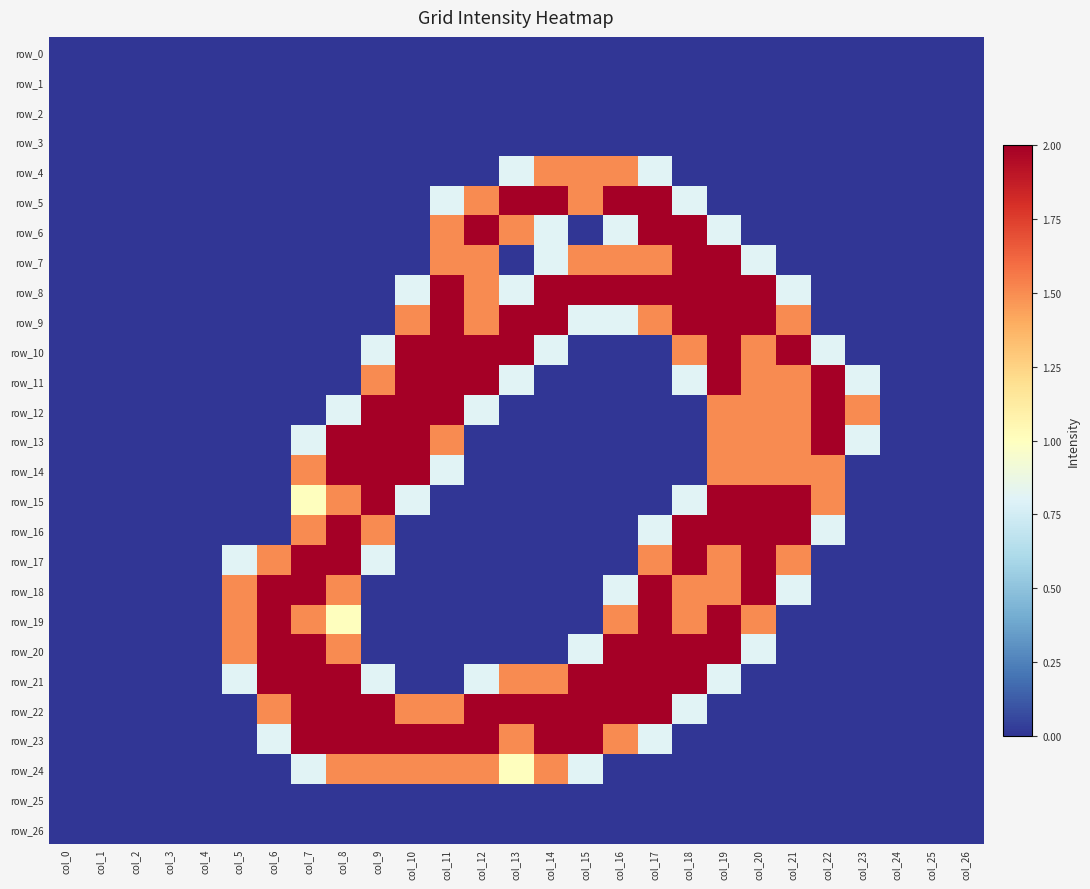

Reading right to left, list all the values displayed in this chart.

row_0: 0.0	0.0	0.0	0.0	0.0	0.0	0.0	0.0	0.0	0.0	0.0	0.0	0.0	0.0	0.0	0.0	0.0	0.0	0.0	0.0	0.0	0.0	0.0	0.0	0.0	0.0	0.0
row_1: 0.0	0.0	0.0	0.0	0.0	0.0	0.0	0.0	0.0	0.0	0.0	0.0	0.0	0.0	0.0	0.0	0.0	0.0	0.0	0.0	0.0	0.0	0.0	0.0	0.0	0.0	0.0
row_2: 0.0	0.0	0.0	0.0	0.0	0.0	0.0	0.0	0.0	0.0	0.0	0.0	0.0	0.0	0.0	0.0	0.0	0.0	0.0	0.0	0.0	0.0	0.0	0.0	0.0	0.0	0.0
row_3: 0.0	0.0	0.0	0.0	0.0	0.0	0.0	0.0	0.0	0.0	0.0	0.0	0.0	0.0	0.0	0.0	0.0	0.0	0.0	0.0	0.0	0.0	0.0	0.0	0.0	0.0	0.0
row_4: 0.0	0.0	0.0	0.0	0.0	0.0	0.0	0.0	0.0	0.8	1.5	1.5	1.5	0.8	0.0	0.0	0.0	0.0	0.0	0.0	0.0	0.0	0.0	0.0	0.0	0.0	0.0
row_5: 0.0	0.0	0.0	0.0	0.0	0.0	0.0	0.0	0.8	2.0	2.0	1.5	2.0	2.0	1.5	0.8	0.0	0.0	0.0	0.0	0.0	0.0	0.0	0.0	0.0	0.0	0.0
row_6: 0.0	0.0	0.0	0.0	0.0	0.0	0.0	0.8	2.0	2.0	0.8	0.0	0.8	1.5	2.0	1.5	0.0	0.0	0.0	0.0	0.0	0.0	0.0	0.0	0.0	0.0	0.0
row_7: 0.0	0.0	0.0	0.0	0.0	0.0	0.8	2.0	2.0	1.5	1.5	1.5	0.8	0.0	1.5	1.5	0.0	0.0	0.0	0.0	0.0	0.0	0.0	0.0	0.0	0.0	0.0
row_8: 0.0	0.0	0.0	0.0	0.0	0.8	2.0	2.0	2.0	2.0	2.0	2.0	2.0	0.8	1.5	2.0	0.8	0.0	0.0	0.0	0.0	0.0	0.0	0.0	0.0	0.0	0.0
row_9: 0.0	0.0	0.0	0.0	0.0	1.5	2.0	2.0	2.0	1.5	0.8	0.8	2.0	2.0	1.5	2.0	1.5	0.0	0.0	0.0	0.0	0.0	0.0	0.0	0.0	0.0	0.0
row_10: 0.0	0.0	0.0	0.0	0.8	2.0	1.5	2.0	1.5	0.0	0.0	0.0	0.8	2.0	2.0	2.0	2.0	0.8	0.0	0.0	0.0	0.0	0.0	0.0	0.0	0.0	0.0
row_11: 0.0	0.0	0.0	0.8	2.0	1.5	1.5	2.0	0.8	0.0	0.0	0.0	0.0	0.8	2.0	2.0	2.0	1.5	0.0	0.0	0.0	0.0	0.0	0.0	0.0	0.0	0.0
row_12: 0.0	0.0	0.0	1.5	2.0	1.5	1.5	1.5	0.0	0.0	0.0	0.0	0.0	0.0	0.8	2.0	2.0	2.0	0.8	0.0	0.0	0.0	0.0	0.0	0.0	0.0	0.0
row_13: 0.0	0.0	0.0	0.8	2.0	1.5	1.5	1.5	0.0	0.0	0.0	0.0	0.0	0.0	0.0	1.5	2.0	2.0	2.0	0.8	0.0	0.0	0.0	0.0	0.0	0.0	0.0
row_14: 0.0	0.0	0.0	0.0	1.5	1.5	1.5	1.5	0.0	0.0	0.0	0.0	0.0	0.0	0.0	0.8	2.0	2.0	2.0	1.5	0.0	0.0	0.0	0.0	0.0	0.0	0.0
row_15: 0.0	0.0	0.0	0.0	1.5	2.0	2.0	2.0	0.8	0.0	0.0	0.0	0.0	0.0	0.0	0.0	0.8	2.0	1.5	1.0	0.0	0.0	0.0	0.0	0.0	0.0	0.0
row_16: 0.0	0.0	0.0	0.0	0.8	2.0	2.0	2.0	2.0	0.8	0.0	0.0	0.0	0.0	0.0	0.0	0.0	1.5	2.0	1.5	0.0	0.0	0.0	0.0	0.0	0.0	0.0
row_17: 0.0	0.0	0.0	0.0	0.0	1.5	2.0	1.5	2.0	1.5	0.0	0.0	0.0	0.0	0.0	0.0	0.0	0.8	2.0	2.0	1.5	0.8	0.0	0.0	0.0	0.0	0.0
row_18: 0.0	0.0	0.0	0.0	0.0	0.8	2.0	1.5	1.5	2.0	0.8	0.0	0.0	0.0	0.0	0.0	0.0	0.0	1.5	2.0	2.0	1.5	0.0	0.0	0.0	0.0	0.0
row_19: 0.0	0.0	0.0	0.0	0.0	0.0	1.5	2.0	1.5	2.0	1.5	0.0	0.0	0.0	0.0	0.0	0.0	0.0	1.0	1.5	2.0	1.5	0.0	0.0	0.0	0.0	0.0
row_20: 0.0	0.0	0.0	0.0	0.0	0.0	0.8	2.0	2.0	2.0	2.0	0.8	0.0	0.0	0.0	0.0	0.0	0.0	1.5	2.0	2.0	1.5	0.0	0.0	0.0	0.0	0.0
row_21: 0.0	0.0	0.0	0.0	0.0	0.0	0.0	0.8	2.0	2.0	2.0	2.0	1.5	1.5	0.8	0.0	0.0	0.8	2.0	2.0	2.0	0.8	0.0	0.0	0.0	0.0	0.0
row_22: 0.0	0.0	0.0	0.0	0.0	0.0	0.0	0.0	0.8	2.0	2.0	2.0	2.0	2.0	2.0	1.5	1.5	2.0	2.0	2.0	1.5	0.0	0.0	0.0	0.0	0.0	0.0
row_23: 0.0	0.0	0.0	0.0	0.0	0.0	0.0	0.0	0.0	0.8	1.5	2.0	2.0	1.5	2.0	2.0	2.0	2.0	2.0	2.0	0.8	0.0	0.0	0.0	0.0	0.0	0.0
row_24: 0.0	0.0	0.0	0.0	0.0	0.0	0.0	0.0	0.0	0.0	0.0	0.8	1.5	1.0	1.5	1.5	1.5	1.5	1.5	0.8	0.0	0.0	0.0	0.0	0.0	0.0	0.0
row_25: 0.0	0.0	0.0	0.0	0.0	0.0	0.0	0.0	0.0	0.0	0.0	0.0	0.0	0.0	0.0	0.0	0.0	0.0	0.0	0.0	0.0	0.0	0.0	0.0	0.0	0.0	0.0
row_26: 0.0	0.0	0.0	0.0	0.0	0.0	0.0	0.0	0.0	0.0	0.0	0.0	0.0	0.0	0.0	0.0	0.0	0.0	0.0	0.0	0.0	0.0	0.0	0.0	0.0	0.0	0.0